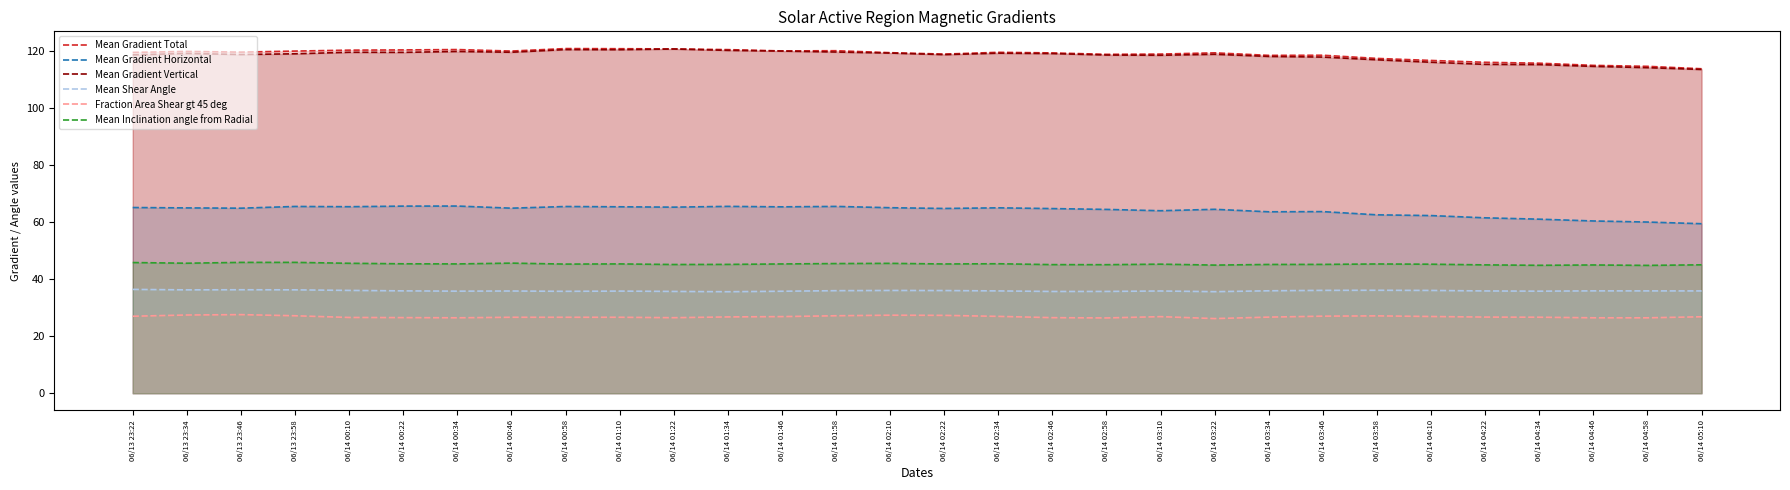

Which series has the largest total across all categories?

Mean Gradient Total